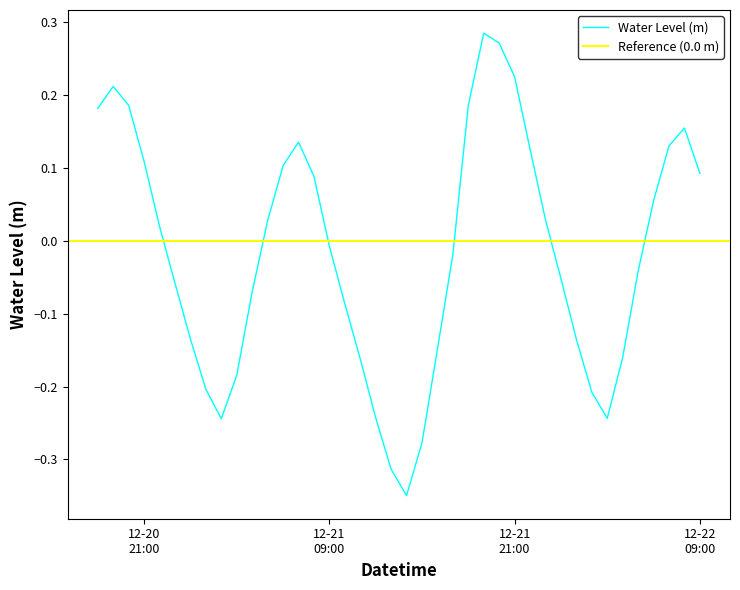

What is the smallest value displayed?

-0.3